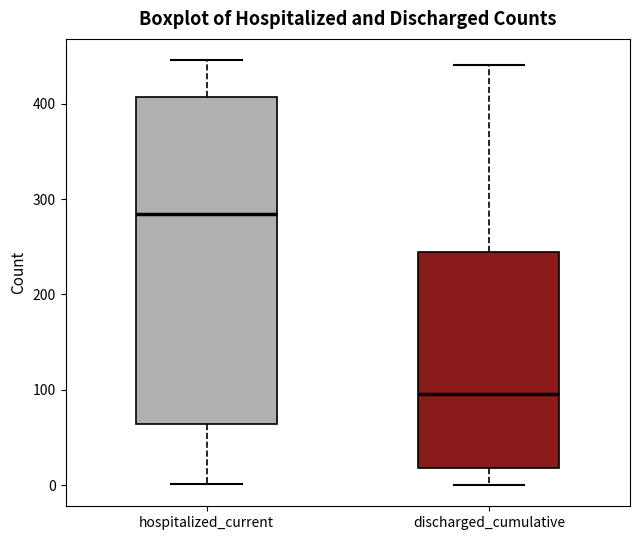

Reading left to right, transcribe this box plot: for each box, give where its median line is, the range the box spans, and where its two whiskers end, as read against the y-axis. The values are not printed on the chart, so give them approximately, as read against the axis.

hospitalized_current: median 280, box 60 to 410, whiskers 0 to 450
discharged_cumulative: median 100, box 20 to 250, whiskers 0 to 440